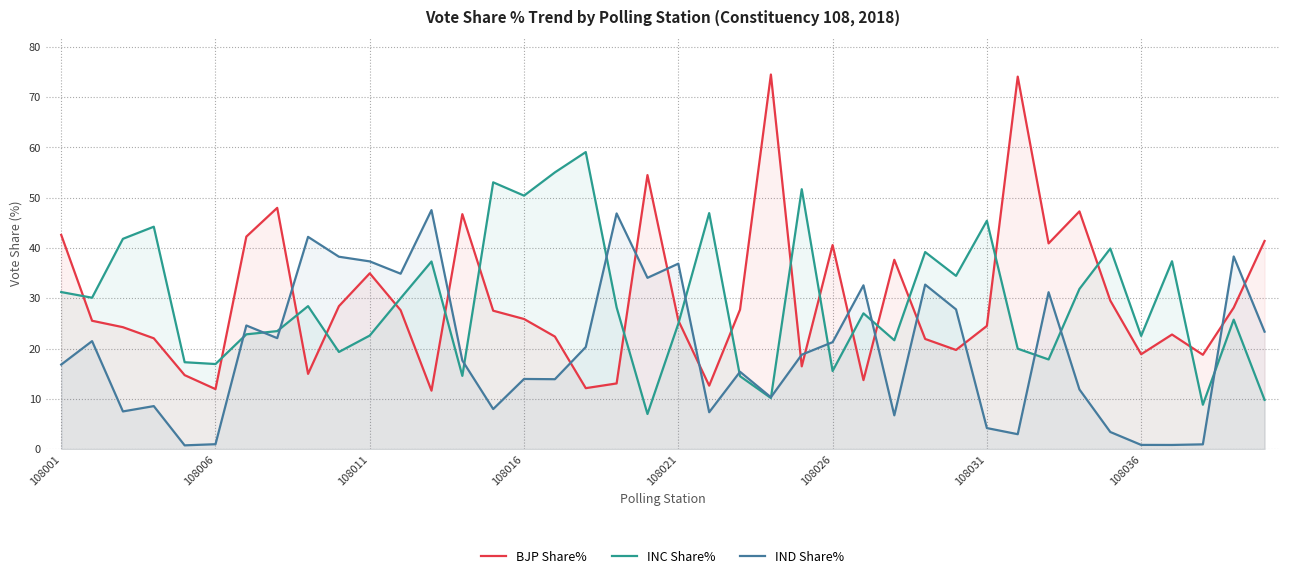

What is the smallest value displayed?

0.7